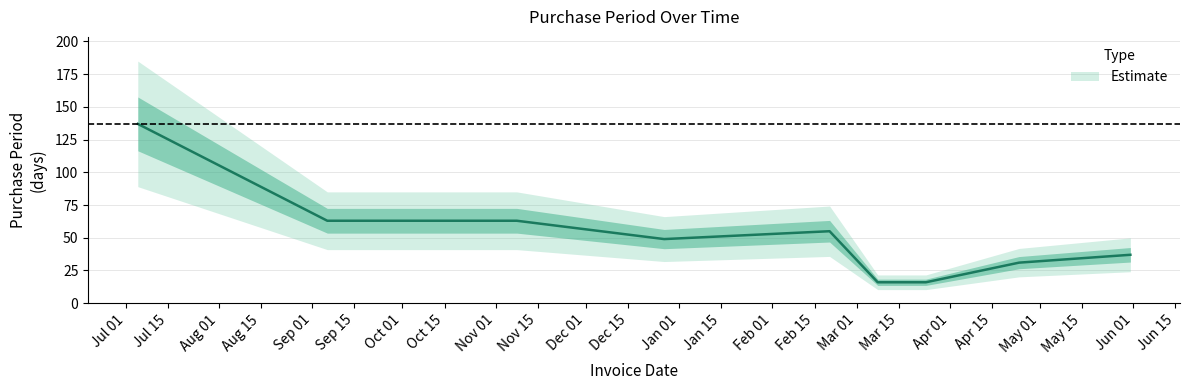

Reading left to right, what are all the values shown in this chart?

2016-07-05=137	2016-09-06=63	2016-11-08=63	2016-12-27=49	2017-02-20=55	2017-03-08=16	2017-03-24=16	2017-04-24=31	2017-05-31=37